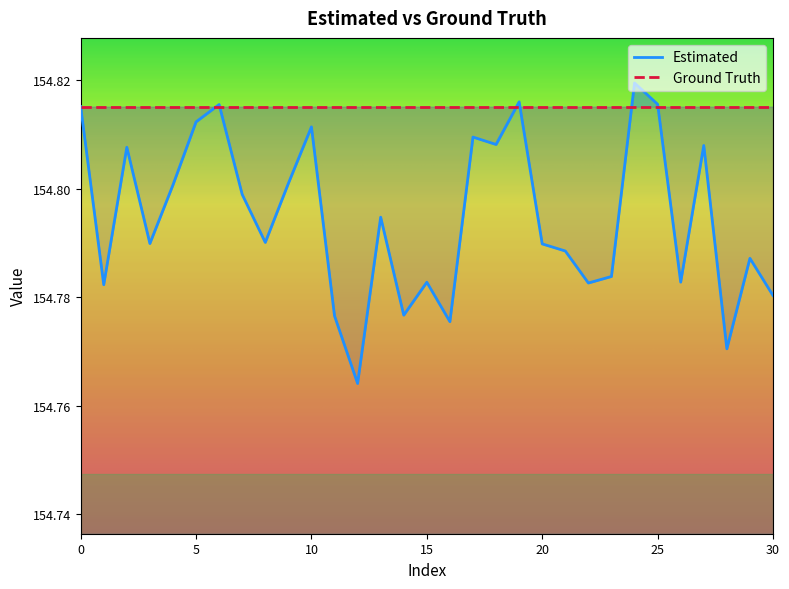

What is the value of the 19th point from the left?

154.8